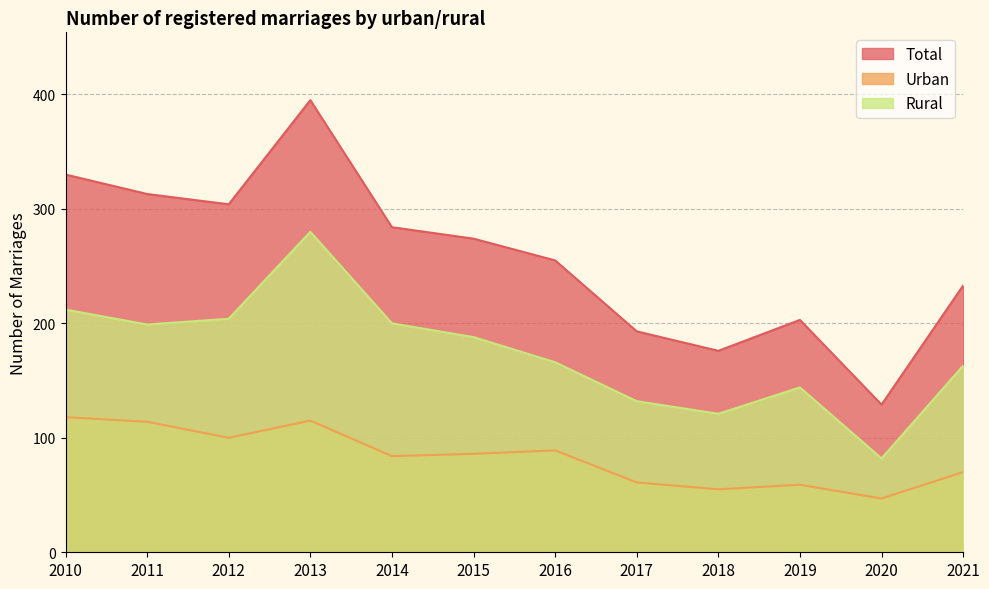

Reading left to right, list all the values displayed in this chart.

Total: 2010=330	2011=313	2012=304	2013=395	2014=284	2015=274	2016=255	2017=193	2018=176	2019=203	2020=129	2021=233
Urban: 2010=118	2011=114	2012=100	2013=115	2014=84	2015=86	2016=89	2017=61	2018=55	2019=59	2020=47	2021=70
Rural: 2010=212	2011=199	2012=204	2013=280	2014=200	2015=188	2016=166	2017=132	2018=121	2019=144	2020=82	2021=163